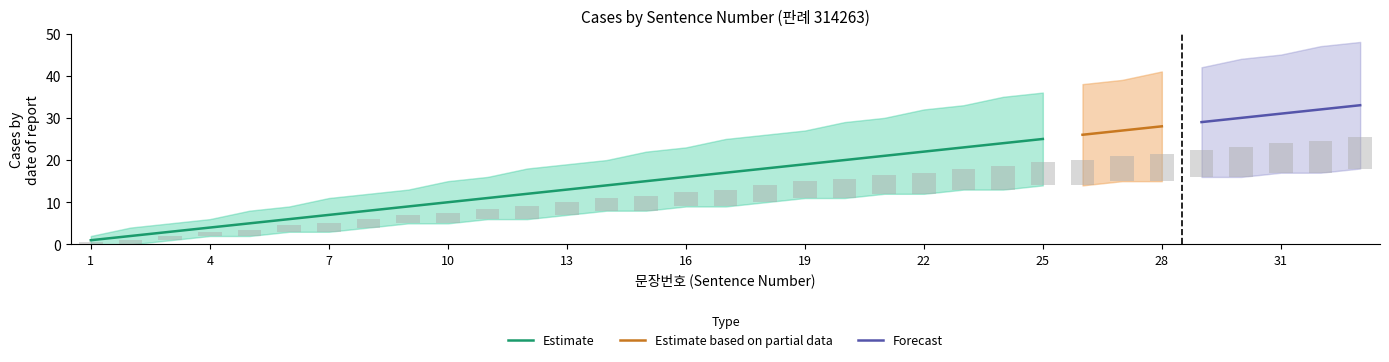

What is the difference between the second highest and second lowest values in the Estimate series?

22